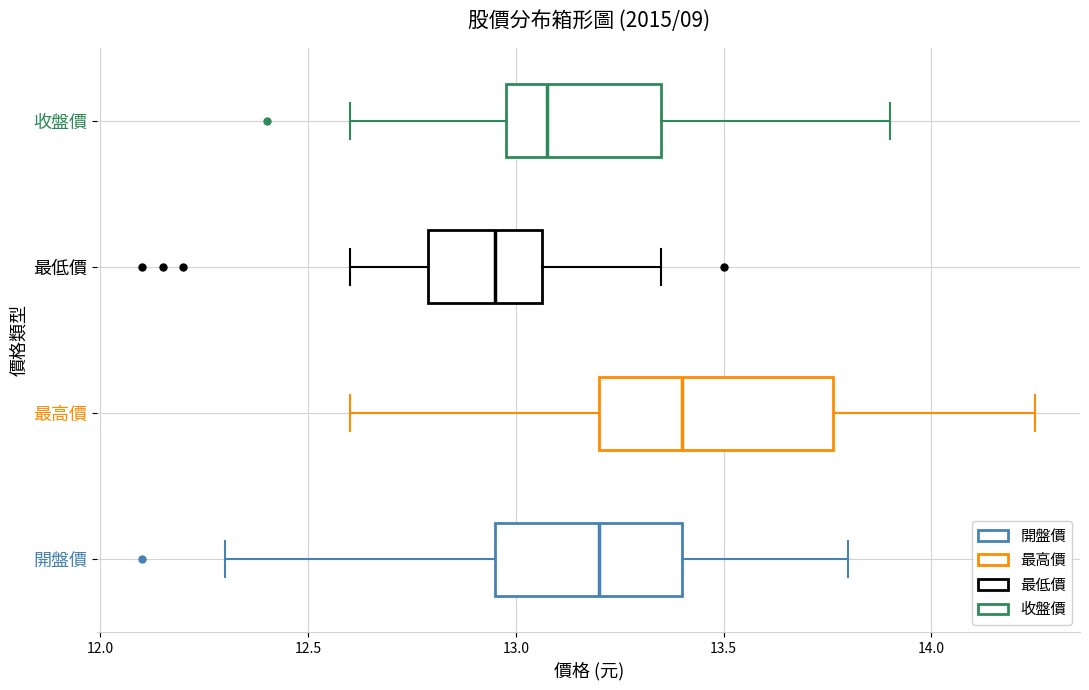

Comparing the boxes themselves (not the whiskers), which one is the widest?

最高價